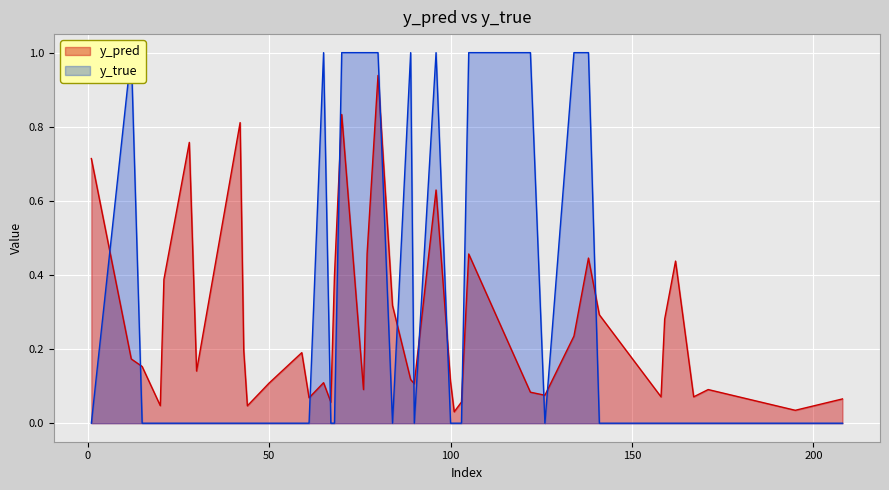

What is the total value across all series at 12?

1.2